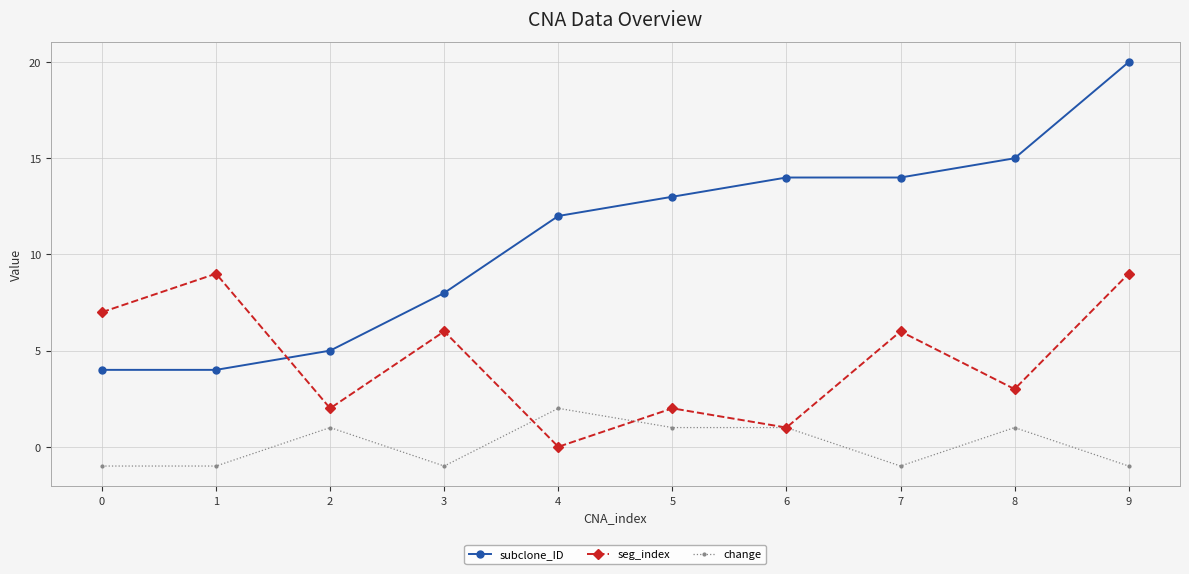

How many categories are shown in the chart?

10